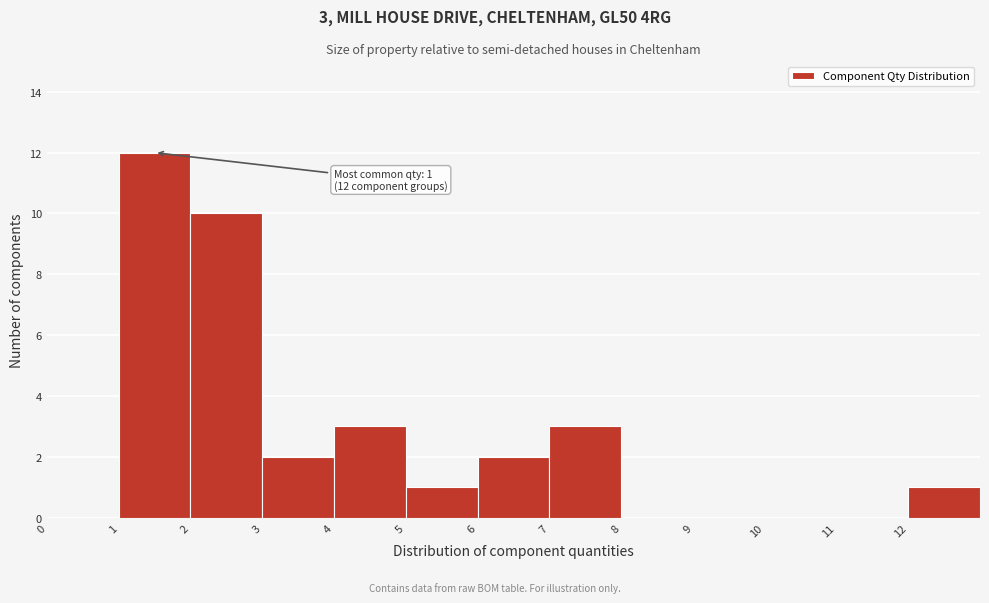

Over which range of the x-axis is the bar tallest?

1 to 2